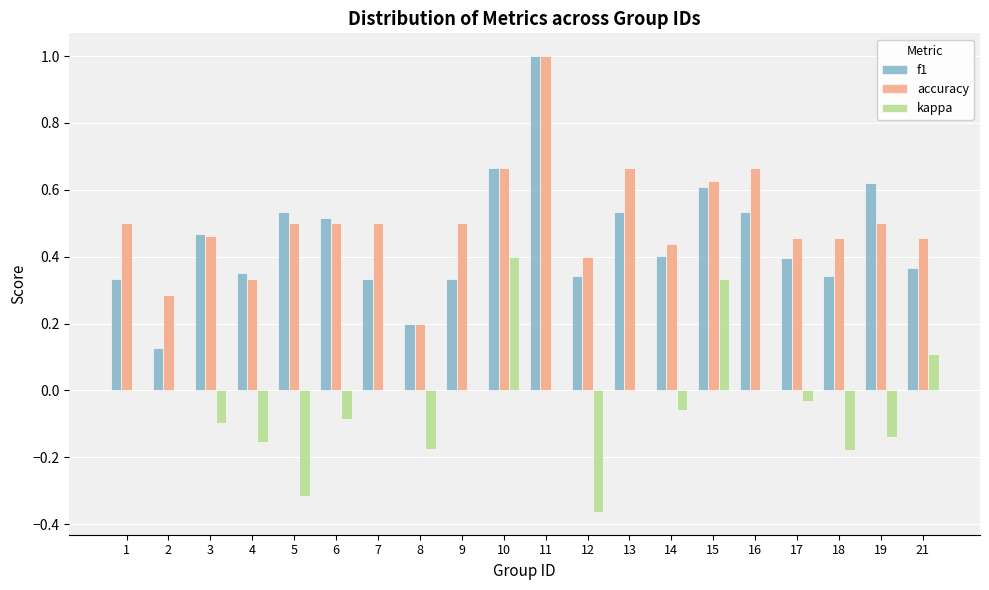

The accuracy series shows 0.1 at 8. True or false?

False